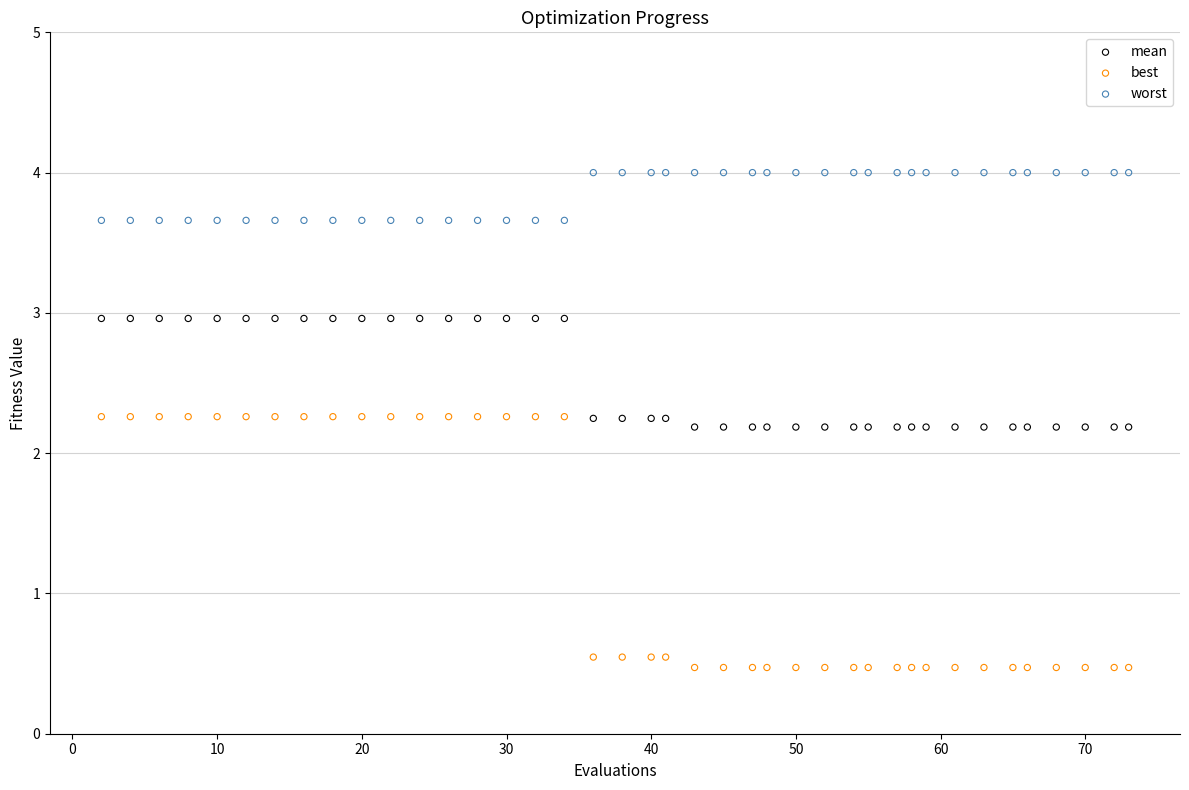

What are all the series names shown in the legend?

mean, best, worst